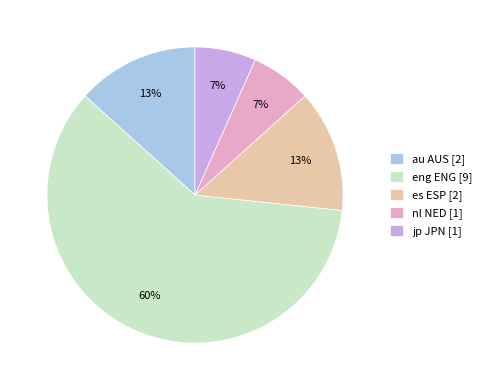

Which slice is the largest?

eng ENG